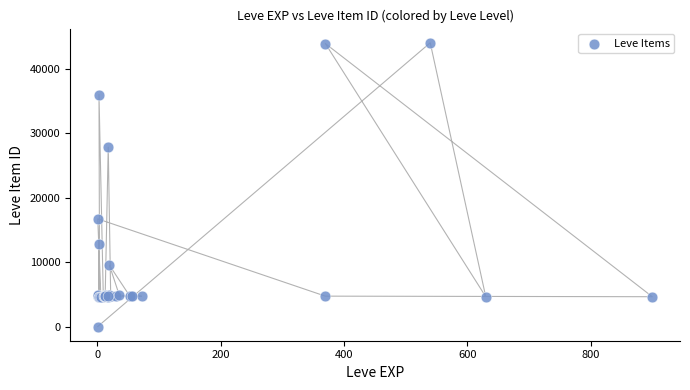

What Y value in the scatter plot is closest to 22050?

16734